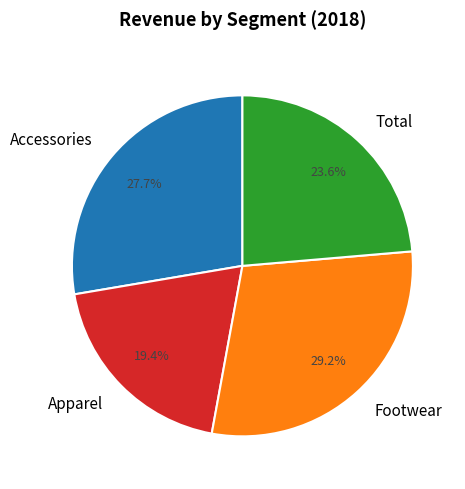

What percentage is the Apparel slice, to the nearest percent?

19%